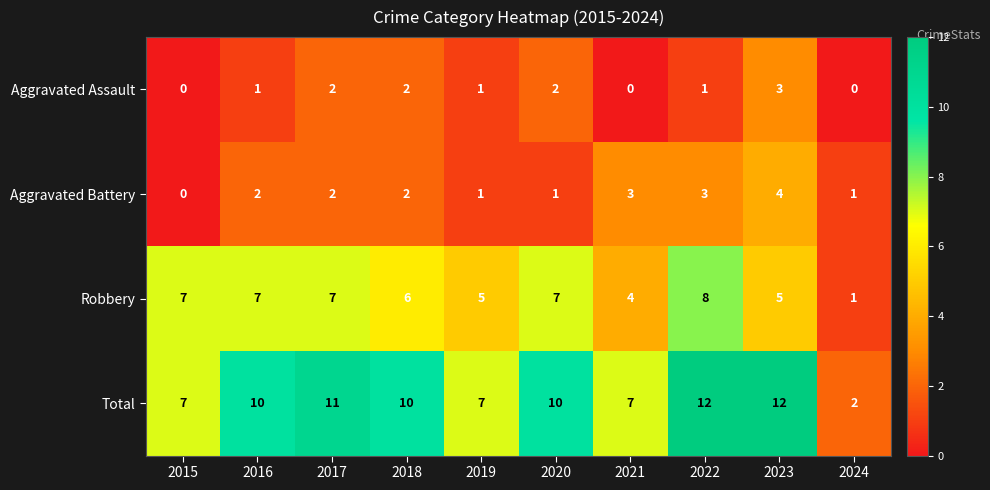

What is the spread (max minus min) of values at 2019?

6